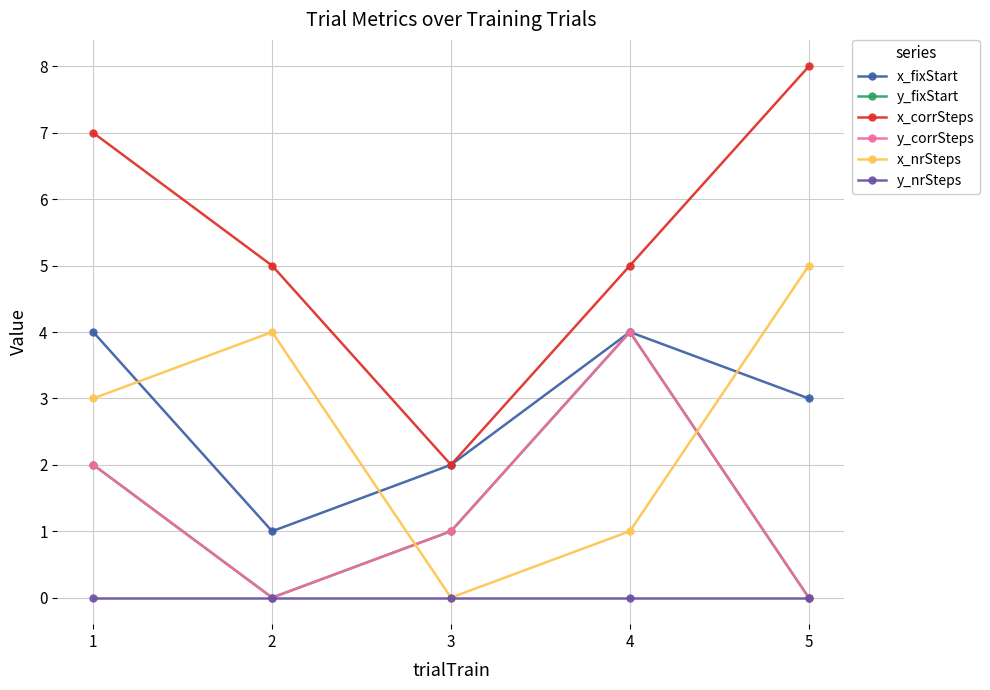

How many times do x_nrSteps and x_fixStart cross each other?

3